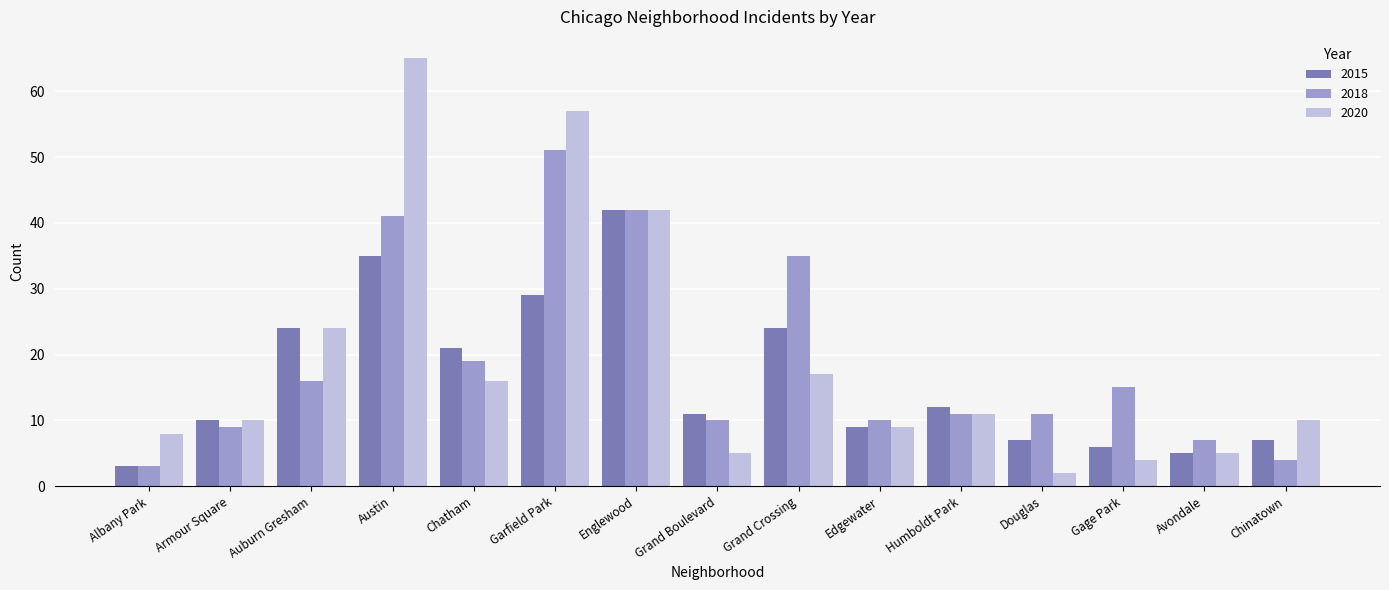

How many categories are shown in the chart?

15